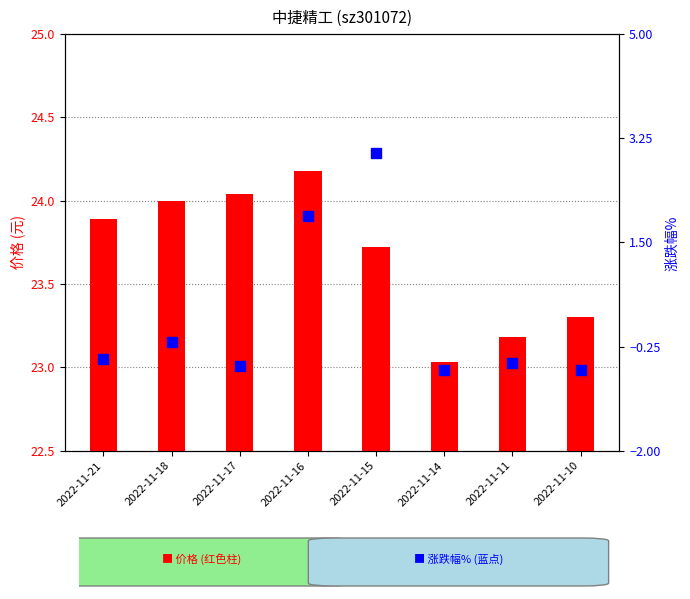

What are all the series names shown in the legend?

价格, 涨跌幅%